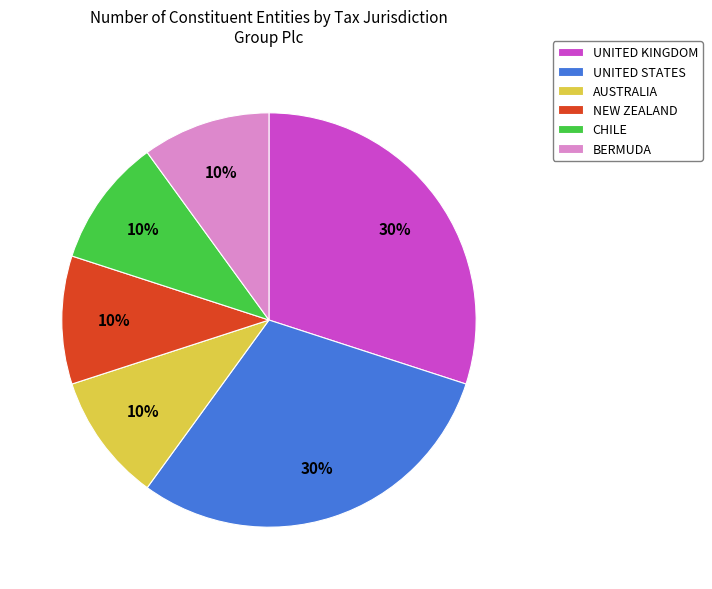

Approximately how many times larger is the value at UNITED KINGDOM compared to CHILE?

3.0